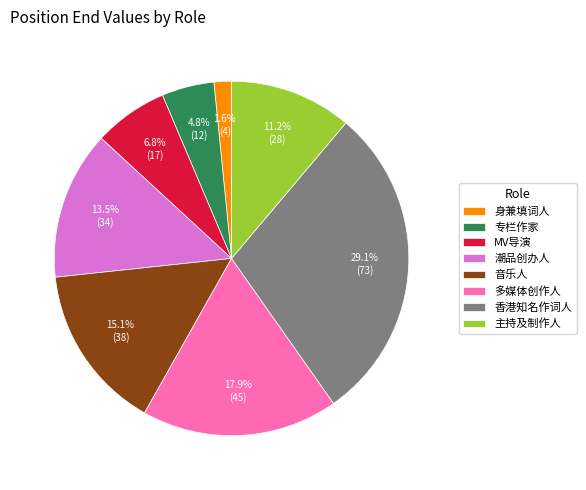

The 多媒体创作人 slice represents 18% of the pie. True or false?

True